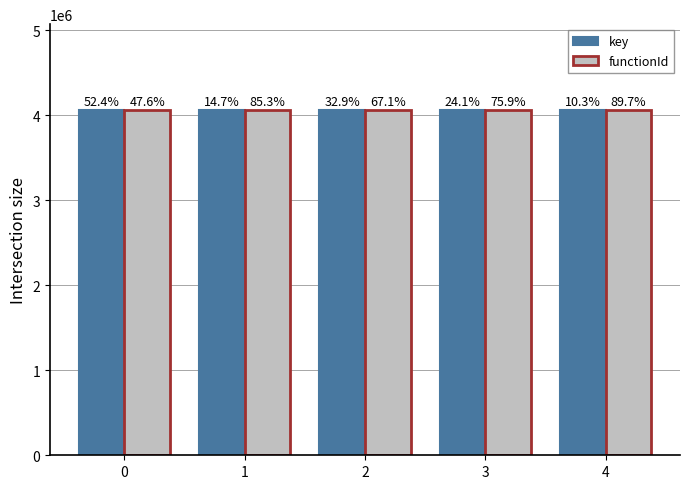

Reading right to left, extract all data points from this chart.

key: 4058564	4058550	4058538	4058531	4058528
functionId: 4058528	4058528	4058528	4058528	4058528